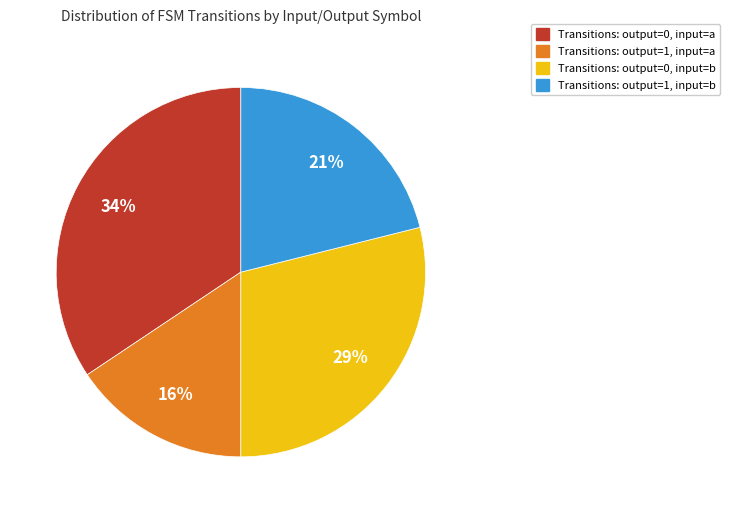

To the nearest percent, what is the average slice percentage?

25%